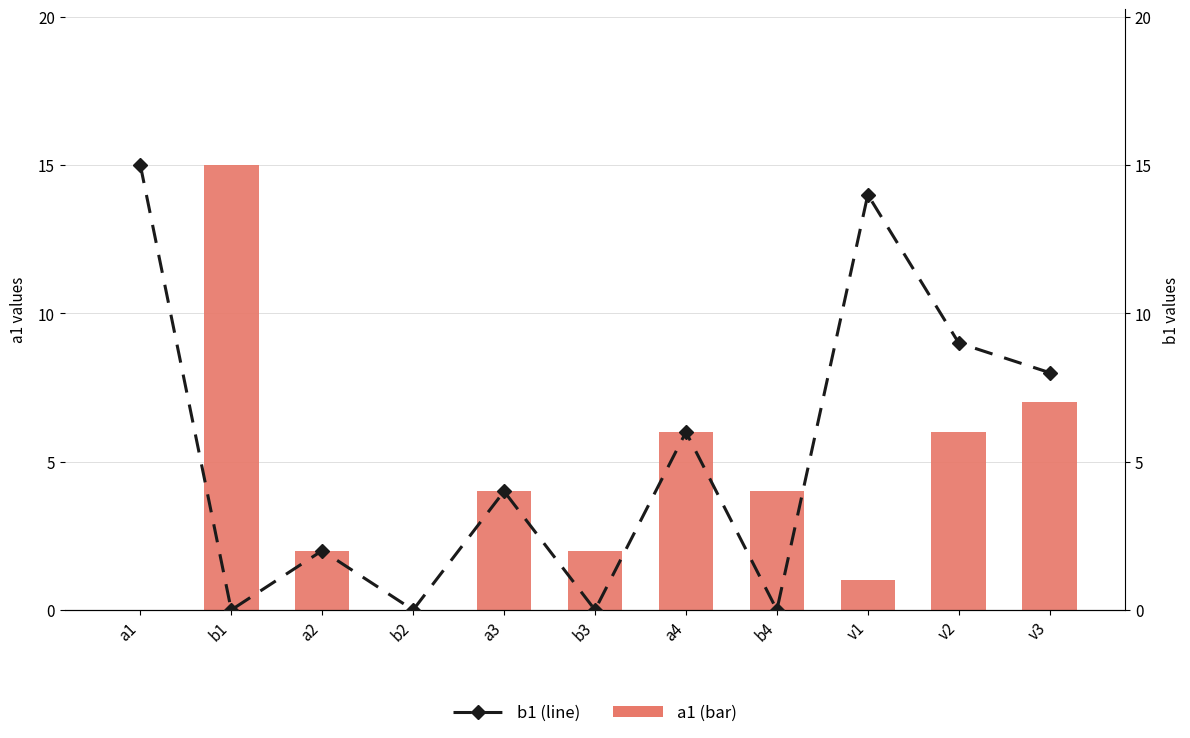

What is the value of the a1 (bar) bar at the 8th from the left?

4